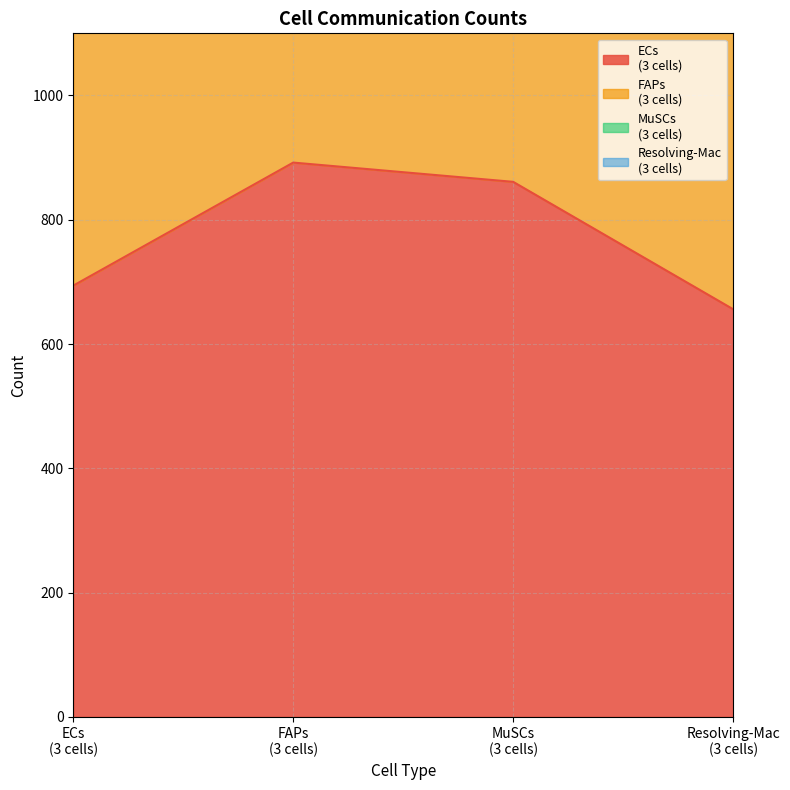

True or false: FAPs
(3 cells) and ECs
(3 cells) intersect in this chart.

False